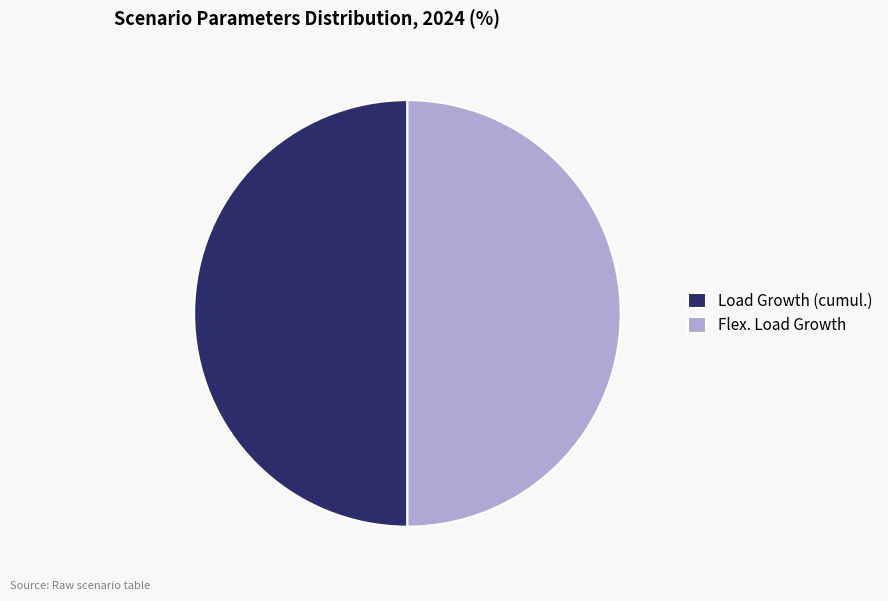

Is the sum of Load Growth (cumul.) and Flex. Load Growth greater than half?

Yes